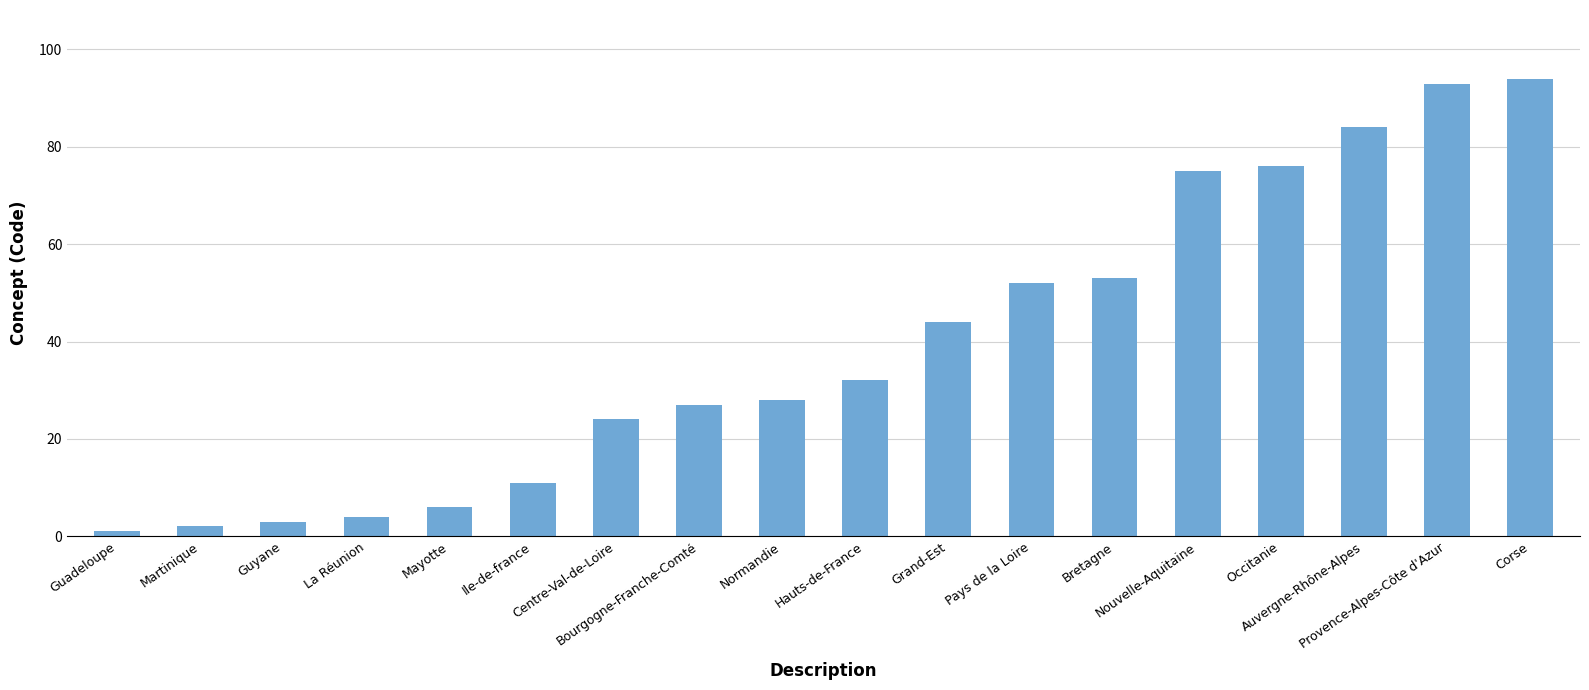

Approximately how many times larger is the value at Nouvelle-Aquitaine compared to Hauts-de-France?

2.3